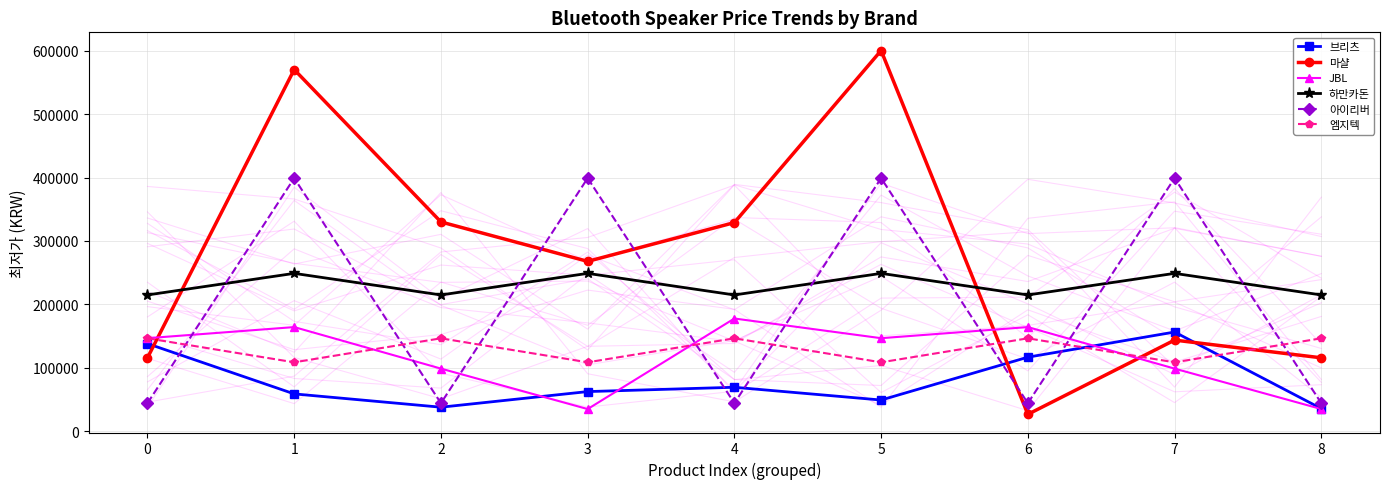

Where do JBL and 엠지텍 first cross each other?

1 and 2